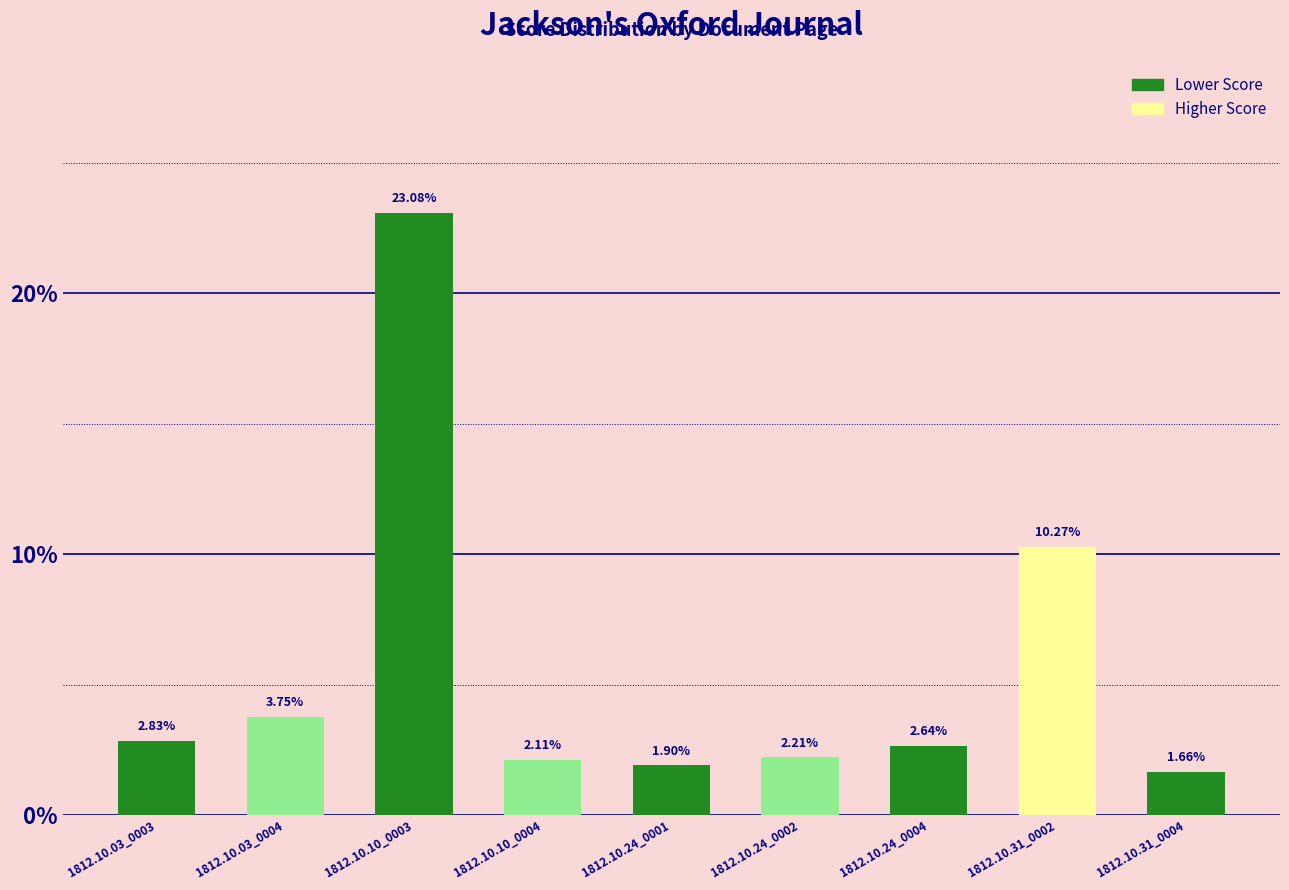

Does the chart contain any negative values?

No